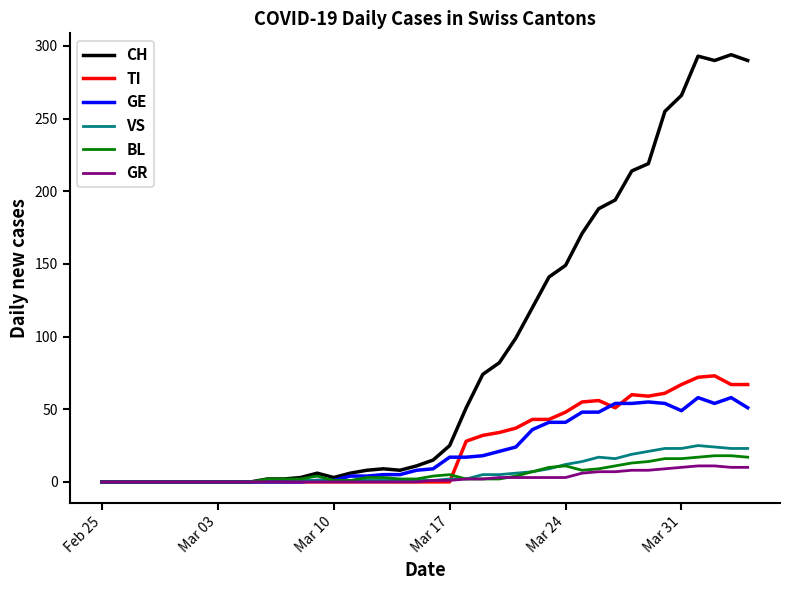

Which series has the largest total across all categories?

CH